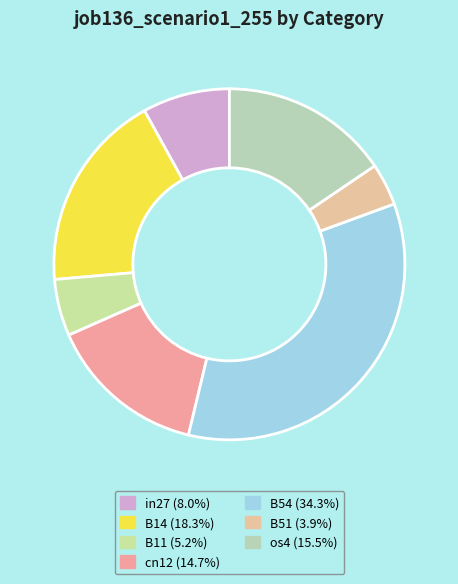

How many slices are in this pie chart?

7